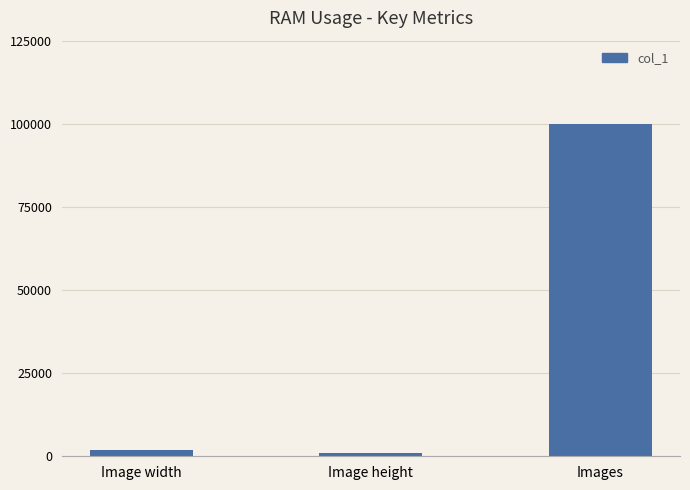

Approximately how many times larger is the value at Images compared to Image height?

92.6